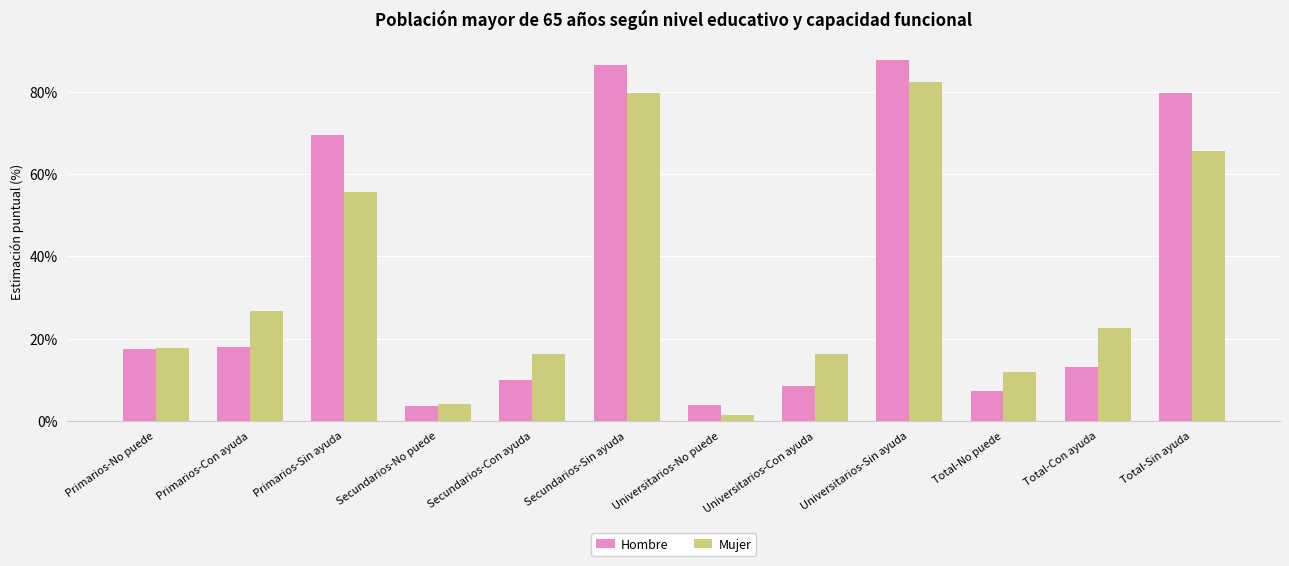

What is the spread (max minus min) of values at Secundarios-No puede?

0.3